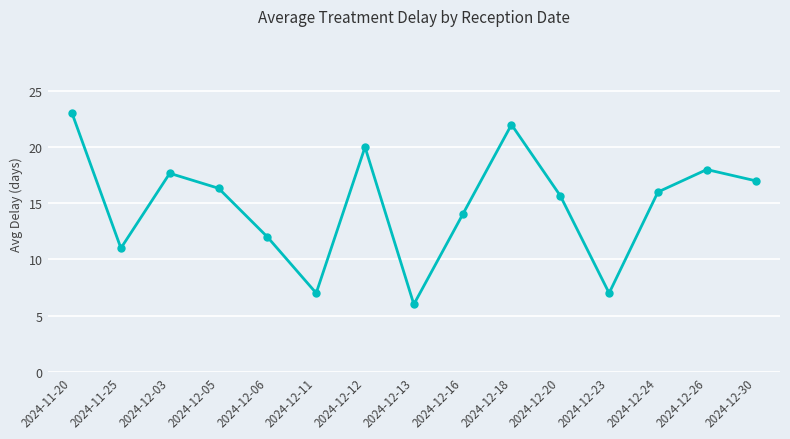

True or false: the data has more than 2 interior local peaks.

True